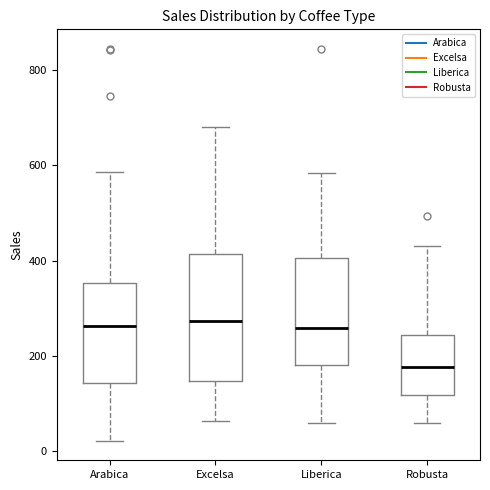

Where is the upper edge of the box for Excelsa on the y-axis? The values are not printed on the chart, so give them approximately, as read against the axis.

420